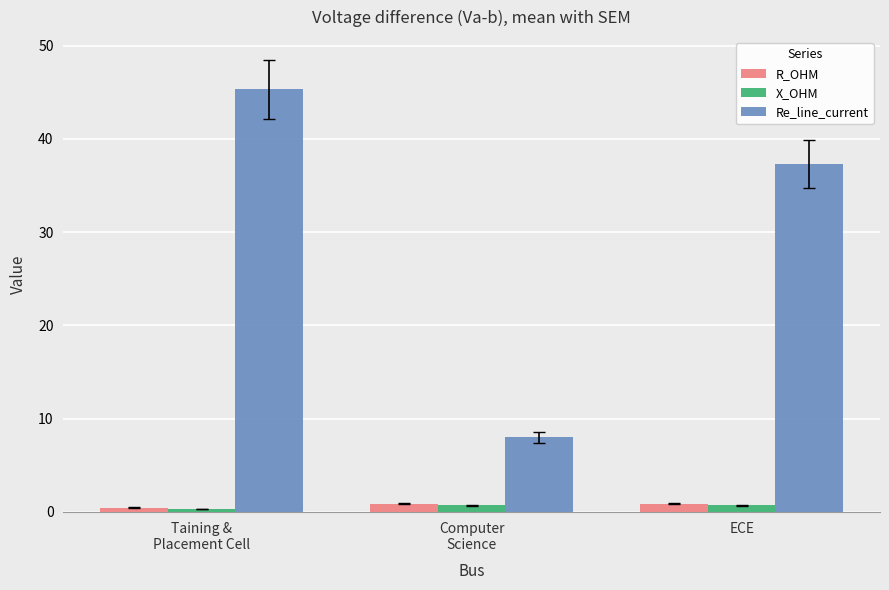

Which series has the largest range (max minus min)?

Re_line_current